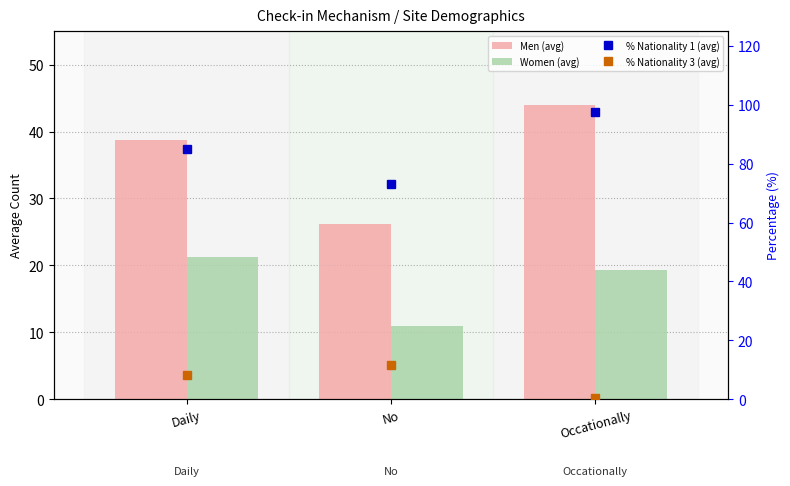

What is the sum of all Women (avg) values?

51.3